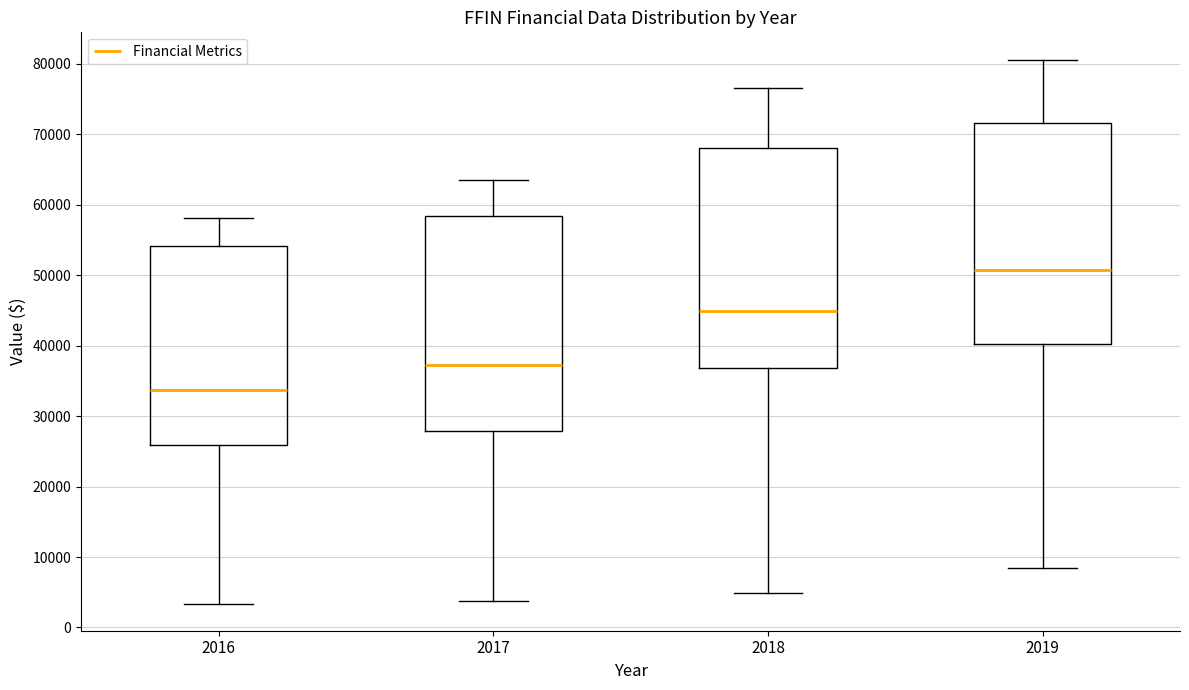

Reading left to right, transcribe this box plot: for each box, give where its median line is, the range the box spans, and where its two whiskers end, as read against the y-axis. The values are not printed on the chart, so give them approximately, as read against the axis.

2016: median 34000, box 26000 to 54000, whiskers 3000 to 58000
2017: median 37000, box 28000 to 58000, whiskers 4000 to 64000
2018: median 45000, box 37000 to 68000, whiskers 5000 to 77000
2019: median 51000, box 40000 to 72000, whiskers 8000 to 81000